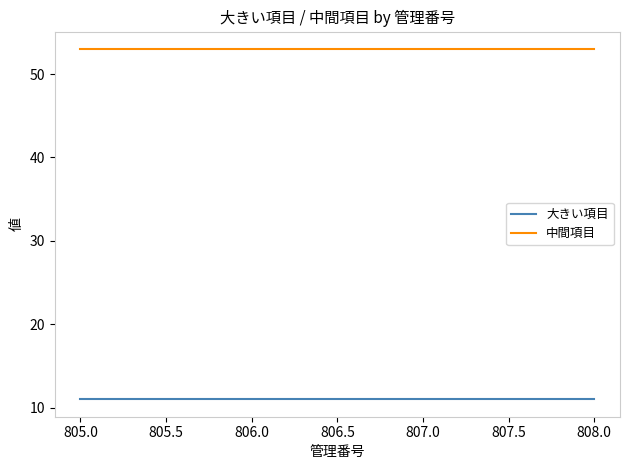

The 中間項目 series shows 33 at 805.0. True or false?

False